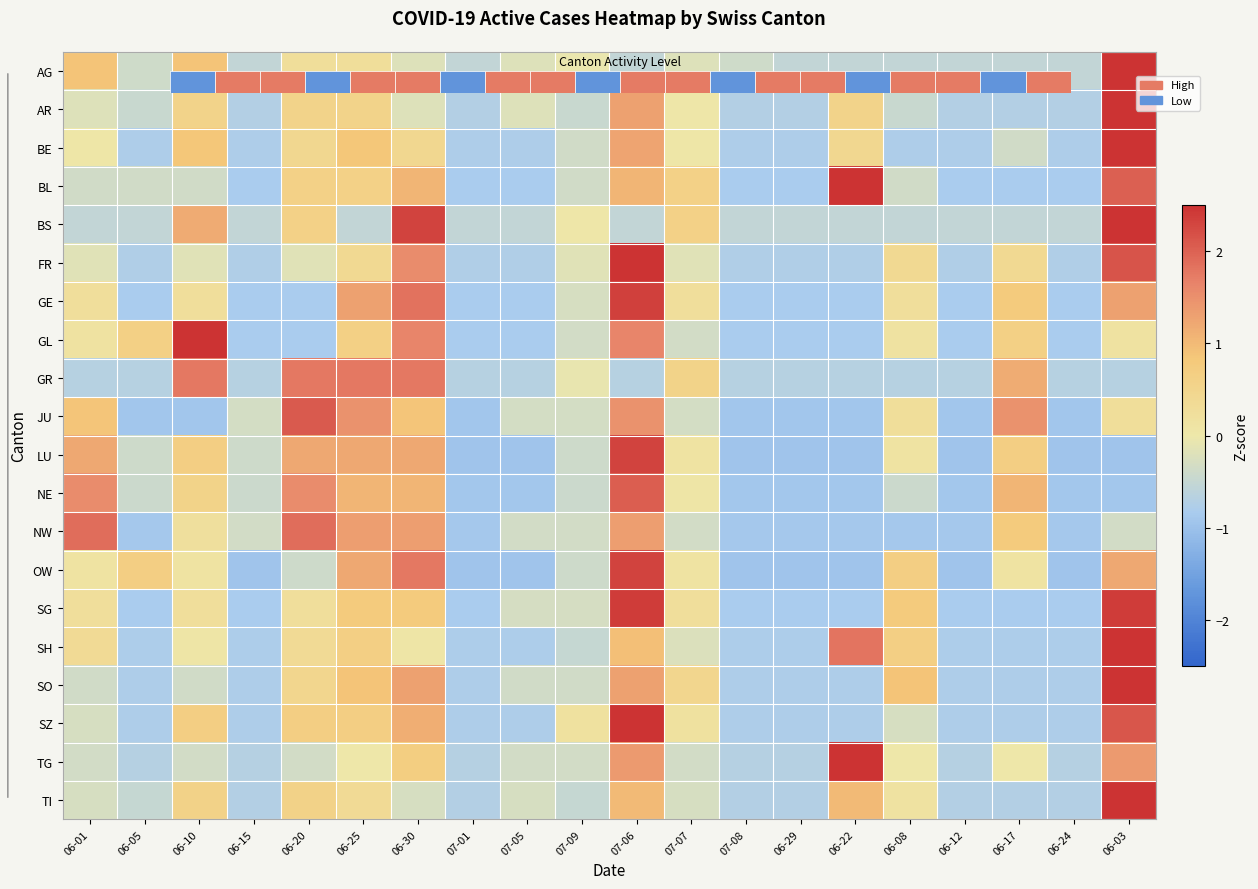

What is the difference between the maximum and minimum values in the LU series?

3.3